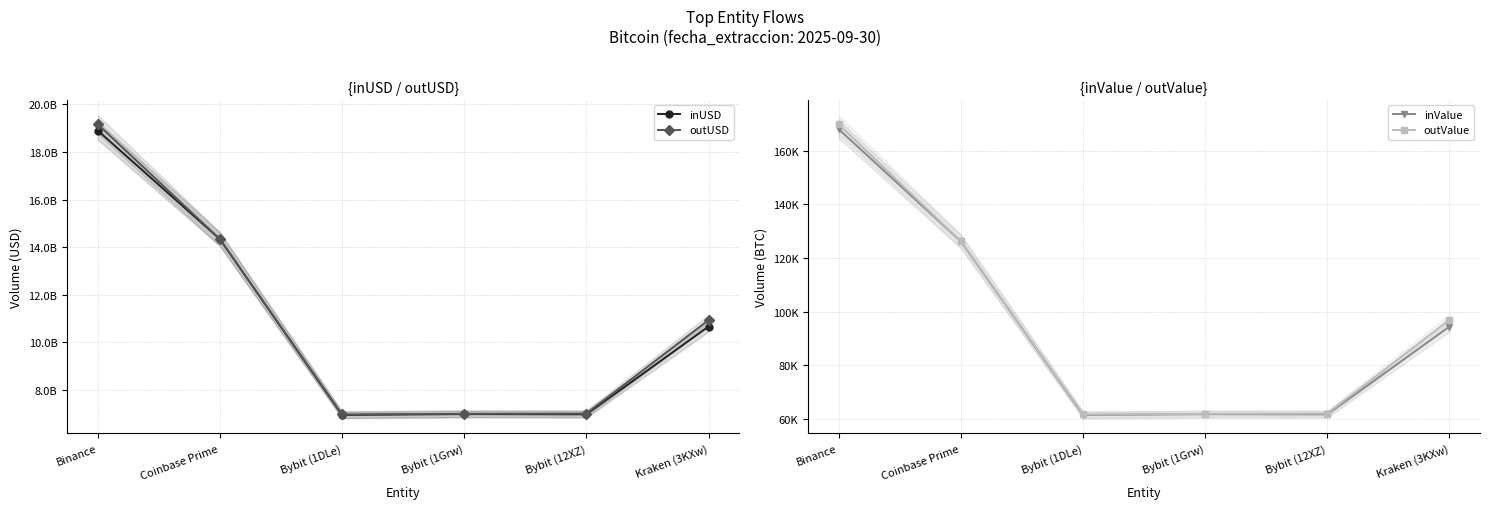

The inUSD series shows 14335577119.4 at Coinbase Prime. True or false?

True